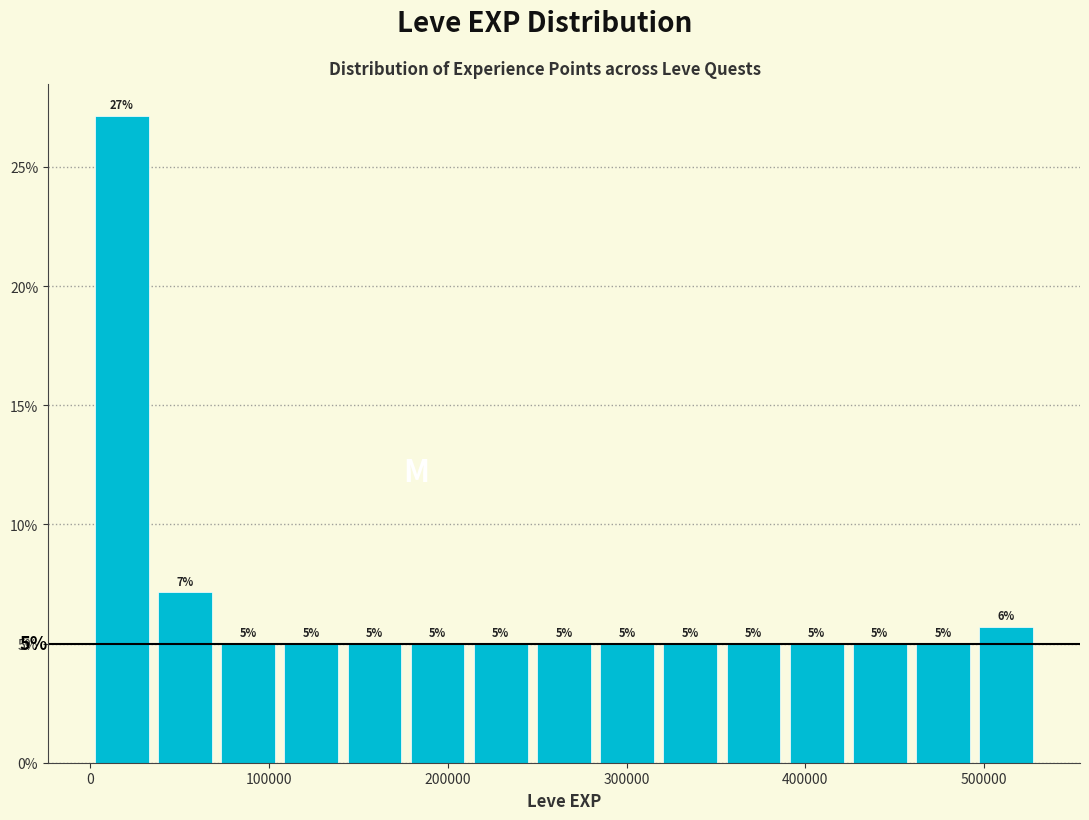

Around what value on the x-axis is the tallest bar? Give the approximate position of its centre, as read against the axis.

20000